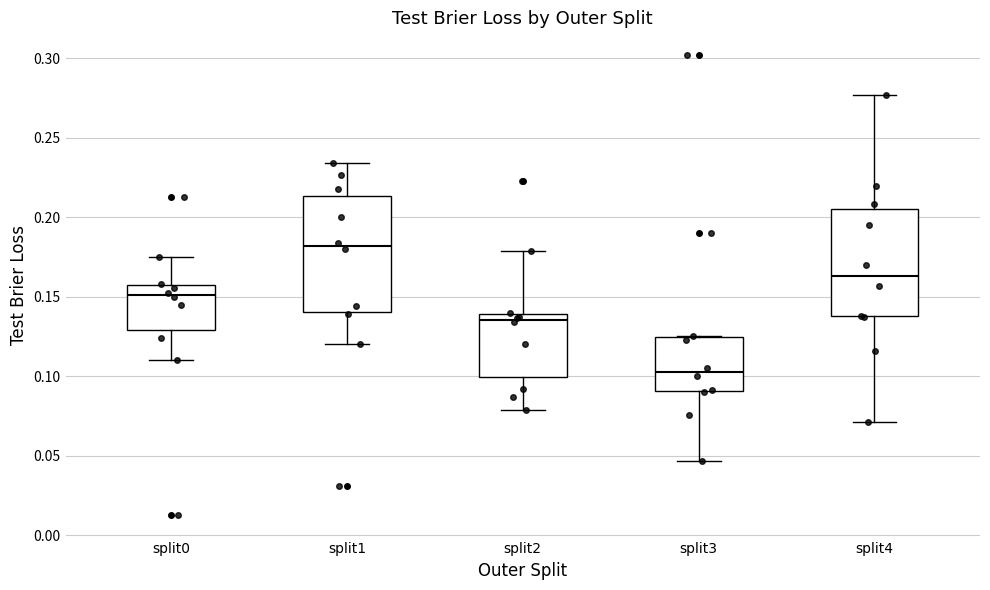

Reading left to right, transcribe this box plot: for each box, give where its median line is, the range the box spans, and where its two whiskers end, as read against the y-axis. The values are not printed on the chart, so give them approximately, as read against the axis.

split0: median 0.150, box 0.130 to 0.155, whiskers 0.110 to 0.175
split1: median 0.180, box 0.140 to 0.215, whiskers 0.120 to 0.235
split2: median 0.135, box 0.100 to 0.140, whiskers 0.080 to 0.180
split3: median 0.105, box 0.090 to 0.125, whiskers 0.045 to 0.125
split4: median 0.165, box 0.140 to 0.205, whiskers 0.070 to 0.275